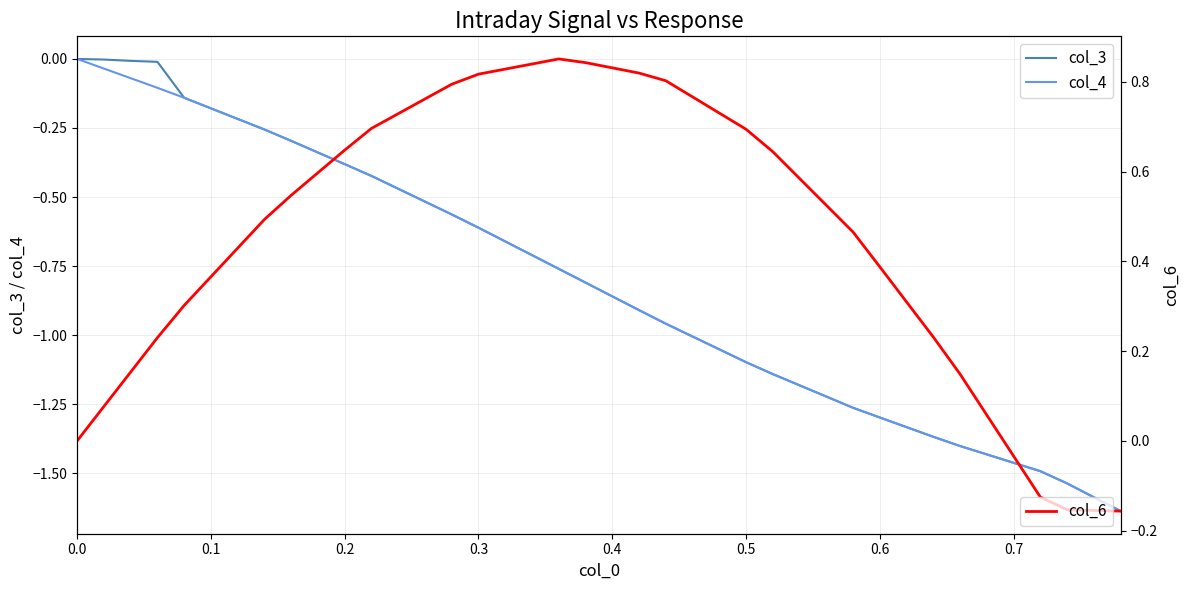

Reading left to right, list all the values displayed in this chart.

col_3: 0.0	-0.0	-0.0	-0.0	-0.1	-0.2	-0.2	-0.3	-0.3	-0.3	-0.4	-0.4	-0.5	-0.5	-0.6	-0.6	-0.7	-0.7	-0.8	-0.8	-0.9	-0.9	-1.0	-1.0	-1.1	-1.1	-1.1	-1.2	-1.2	-1.3	-1.3	-1.3	-1.4	-1.4	-1.4	-1.5	-1.5	-1.5	-1.6	-1.6
col_4: 0.0	-0.0	-0.1	-0.1	-0.1	-0.2	-0.2	-0.3	-0.3	-0.3	-0.4	-0.4	-0.5	-0.5	-0.6	-0.6	-0.7	-0.7	-0.8	-0.8	-0.9	-0.9	-1.0	-1.0	-1.1	-1.1	-1.1	-1.2	-1.2	-1.3	-1.3	-1.3	-1.4	-1.4	-1.4	-1.5	-1.5	-1.5	-1.6	-1.6
col_6: 0.0	0.1	0.2	0.2	0.3	0.4	0.4	0.5	0.5	0.6	0.6	0.7	0.7	0.8	0.8	0.8	0.8	0.8	0.9	0.8	0.8	0.8	0.8	0.8	0.7	0.7	0.6	0.6	0.5	0.5	0.4	0.3	0.2	0.1	0.1	-0.0	-0.1	-0.2	-0.2	-0.2